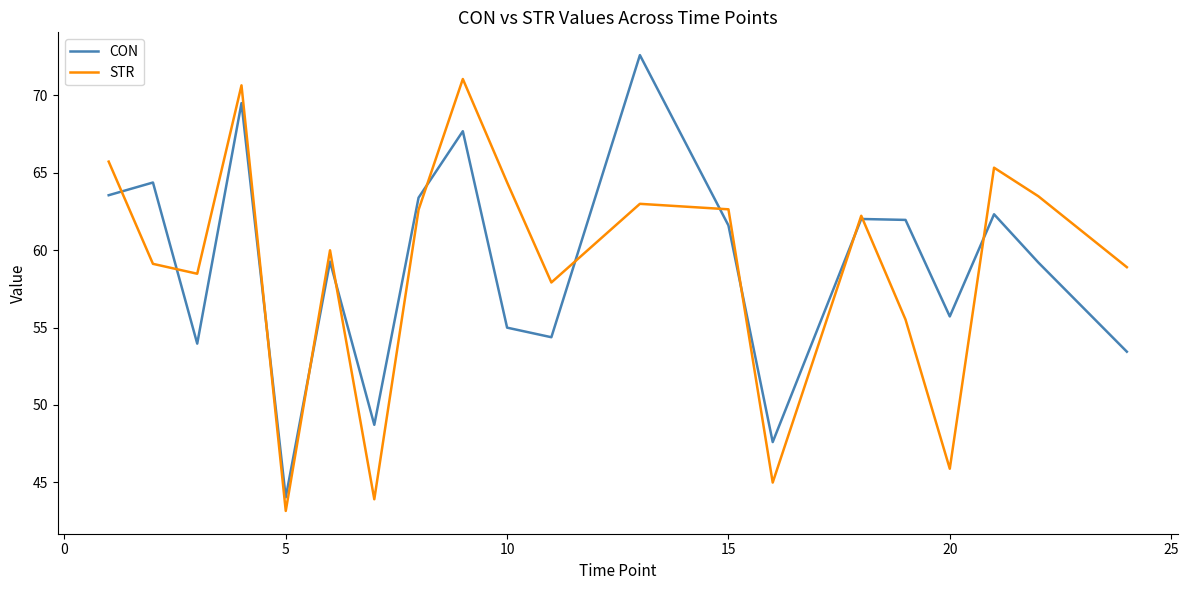

How many interior local valleys does the CON series have?

6